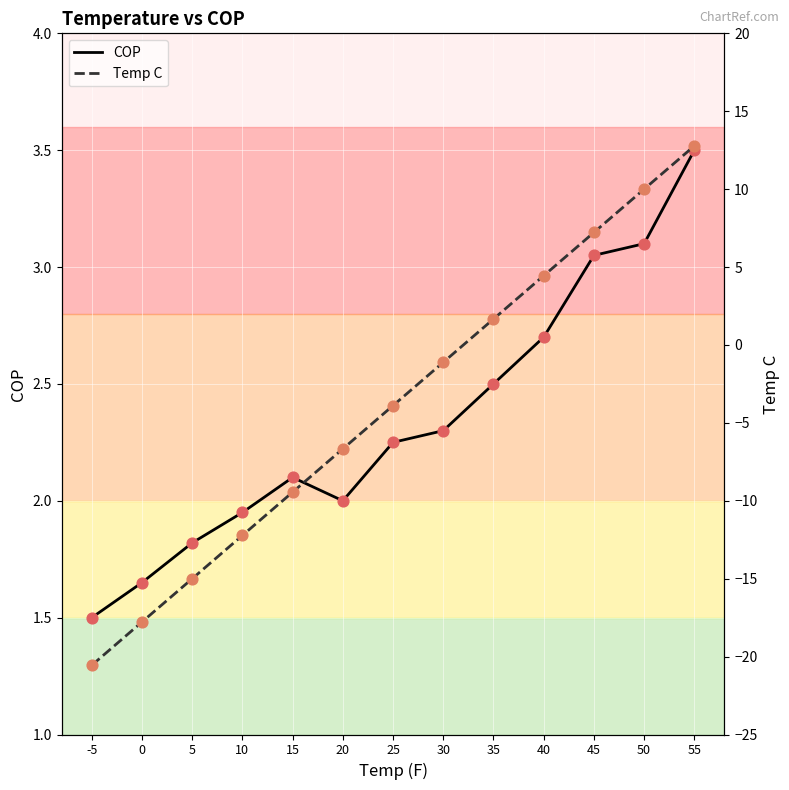

What are all the series names shown in the legend?

COP, Temp C